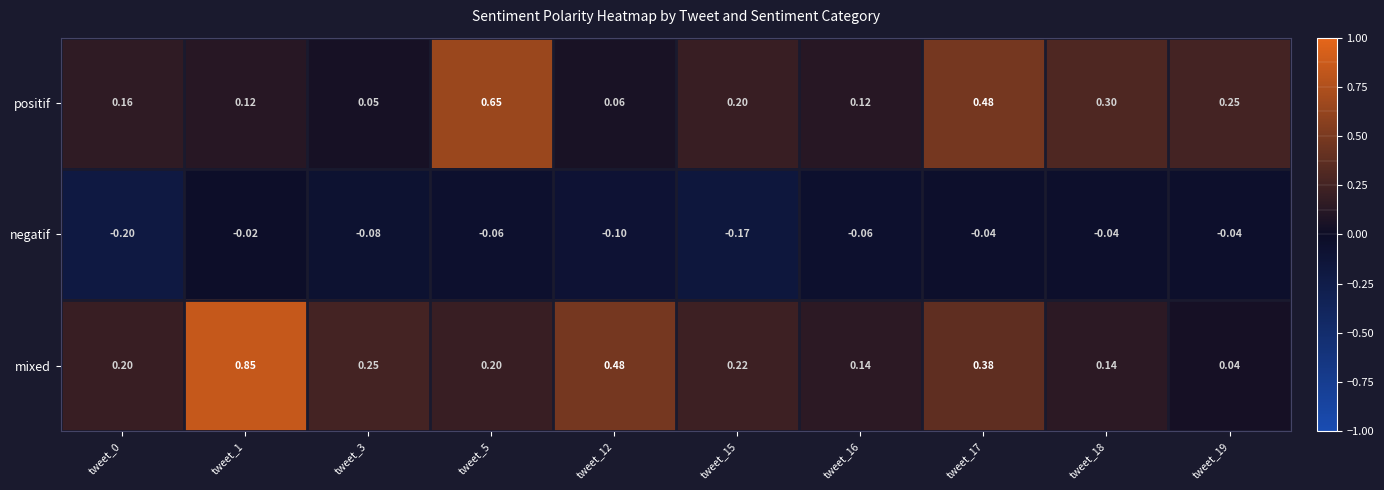

Rank the series by their maximum value, from highest to lowest.

mixed, positif, negatif